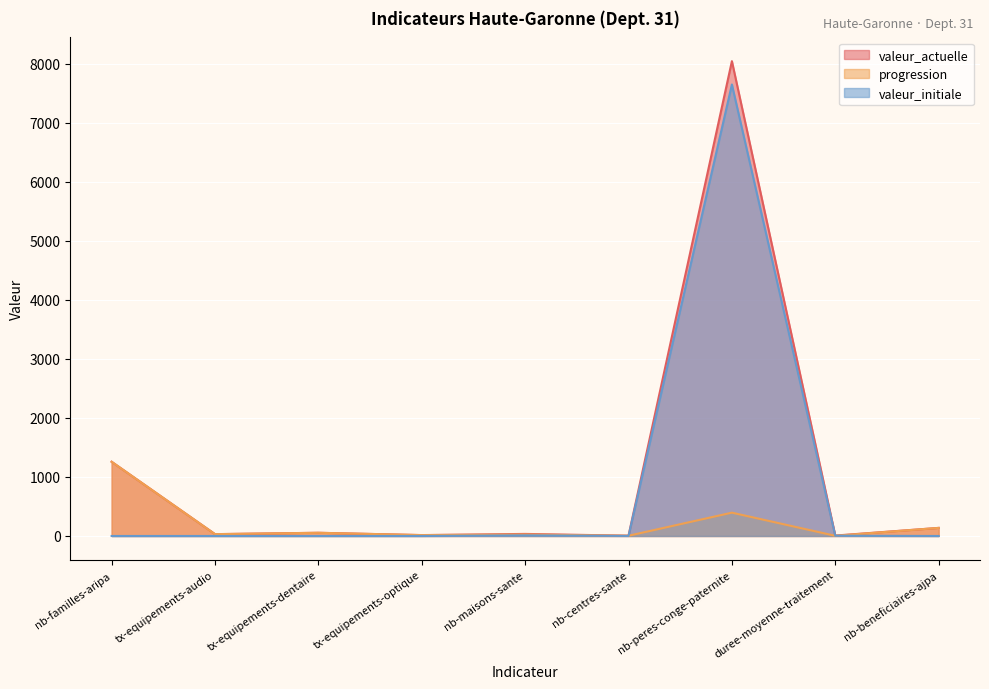

True or false: valeur_actuelle and valeur_initiale intersect in this chart.

False